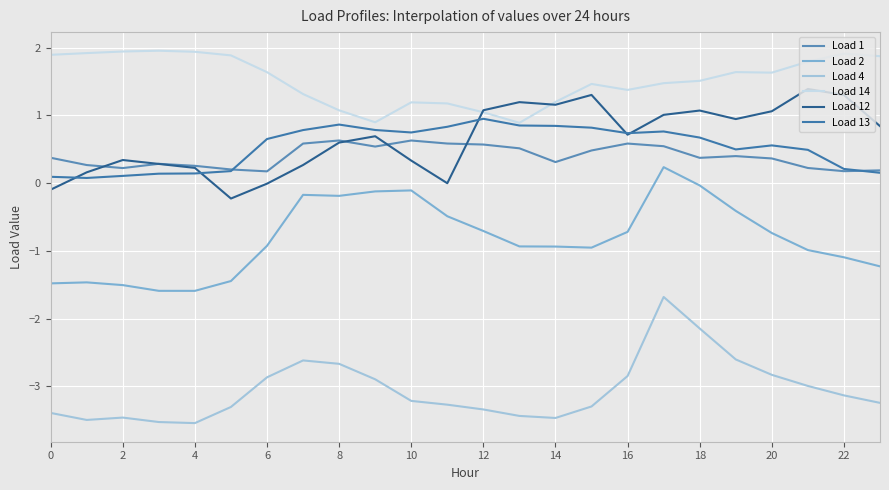

What is the value of the Load 1 point at the 11th from the left?

0.6